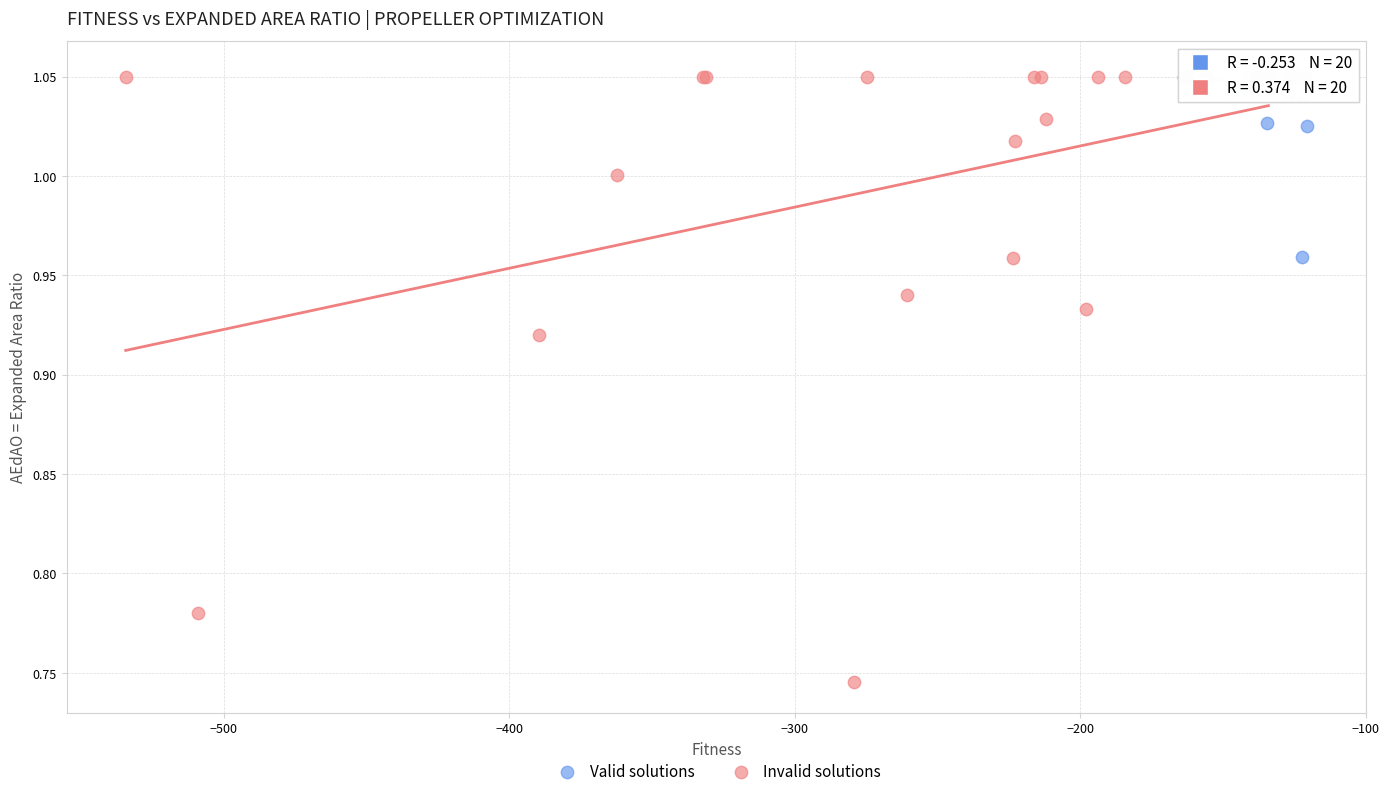

Which series reaches the minimum Y coordinate?

Invalid solutions